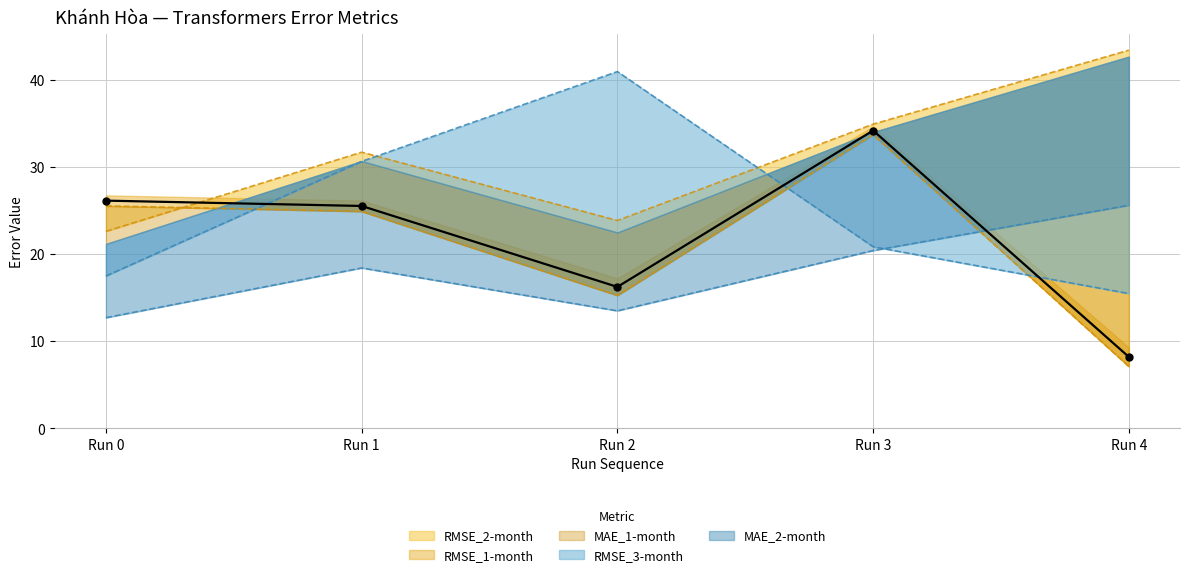

How many lines are shown in the chart?

5